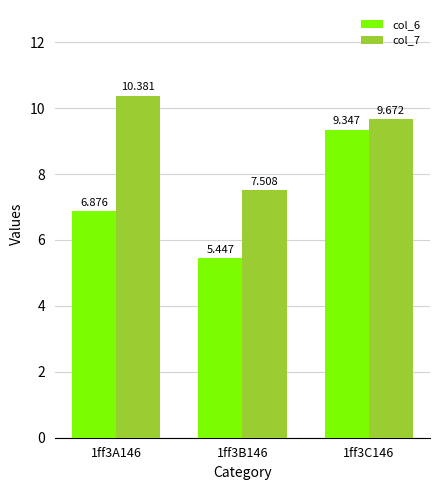

Count the number of data series in this chart.

2